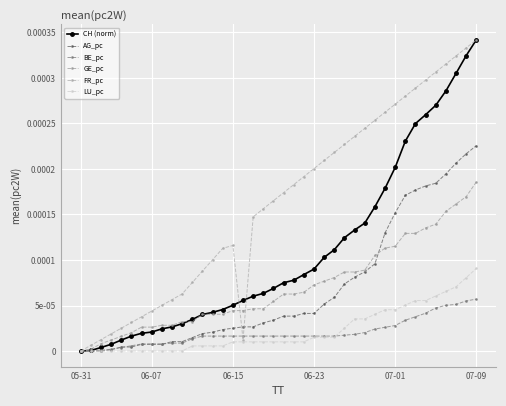

Does the chart have visible grid lines?

Yes